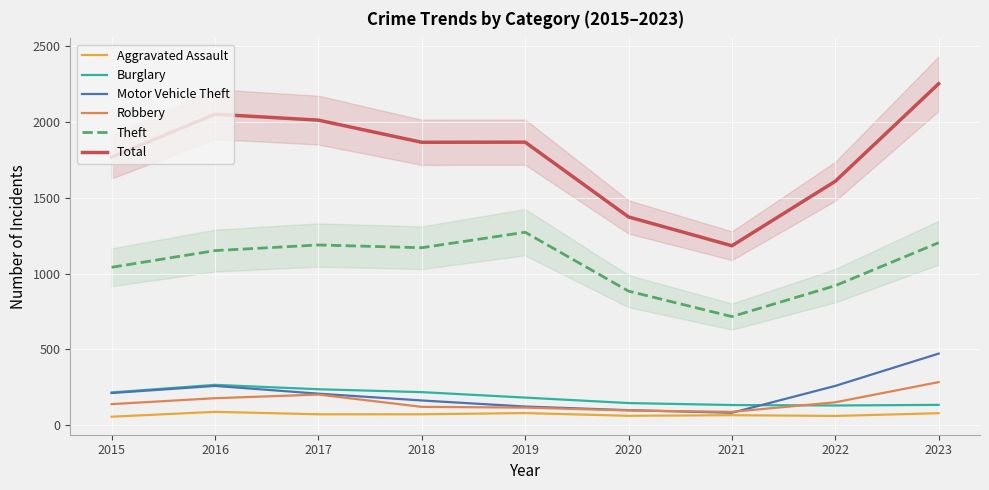

What is the spread (max minus min) of values at 2022?

1547